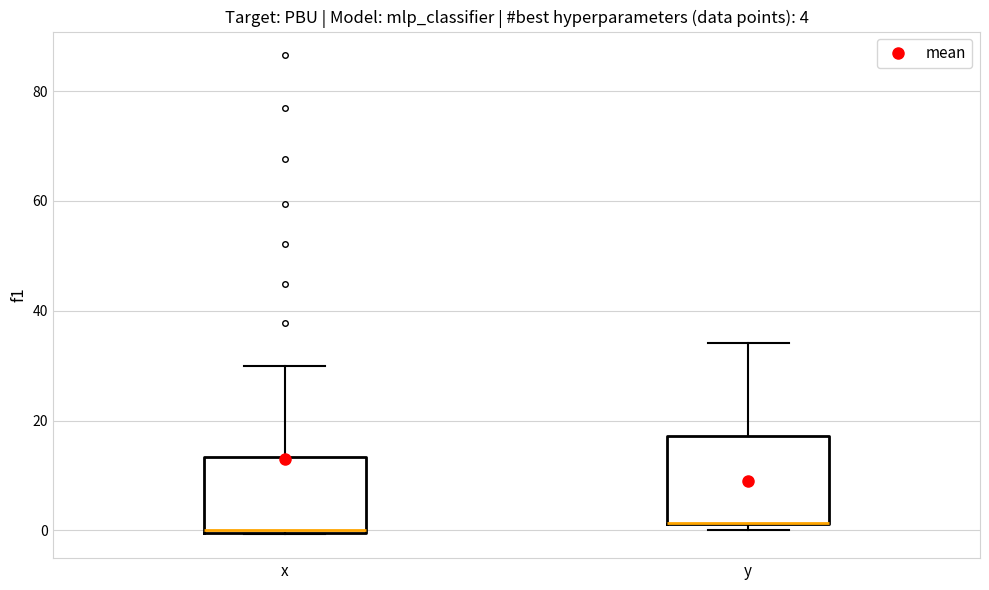

Which box is the tallest, from its lower edge to its upper edge?

y